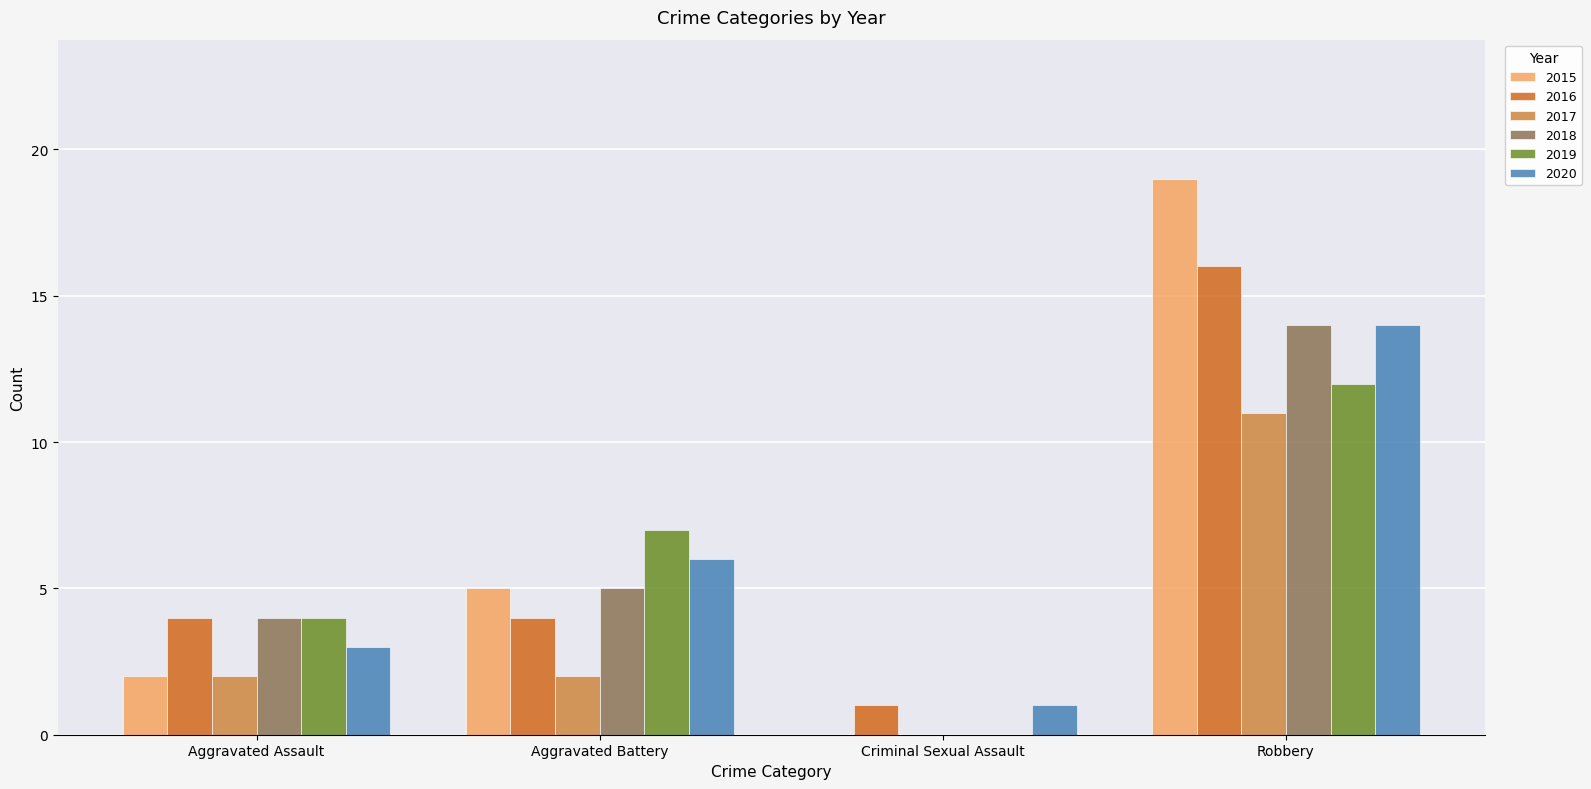

True or false: 2020 has a value of 6 at Aggravated Battery.

True